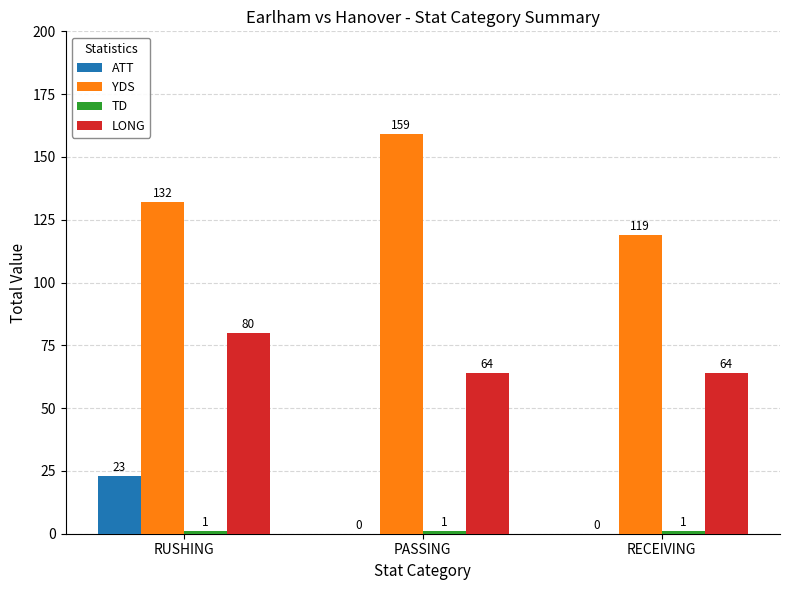

What is the sum of all LONG values?

208